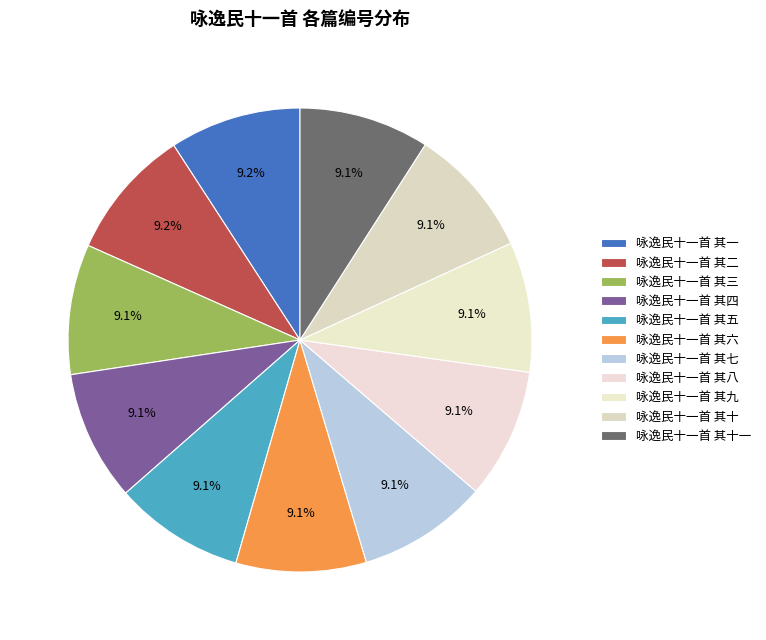

To the nearest percent, what is the average slice percentage?

9%